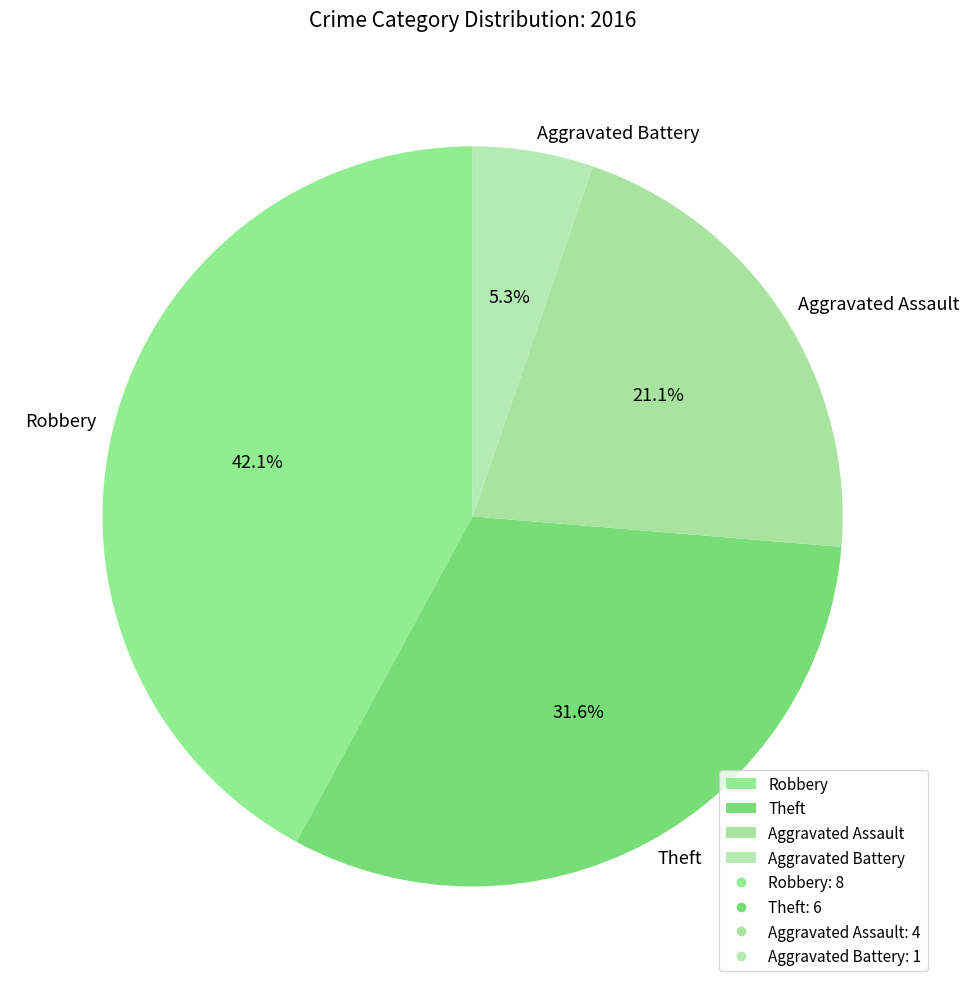

How many slices are in this pie chart?

4